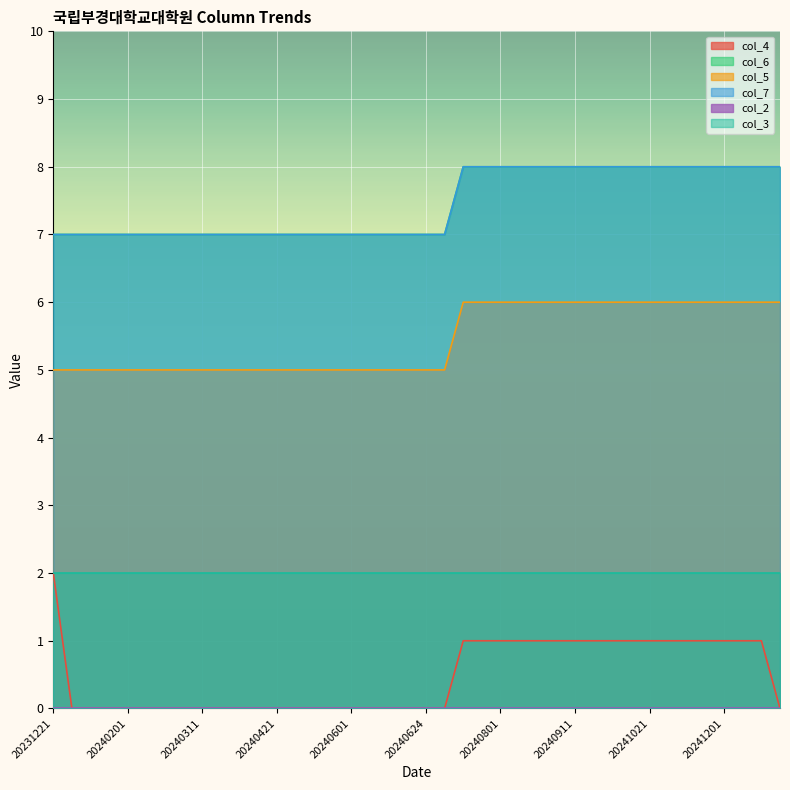

What is the average value of the col_7 series?

7